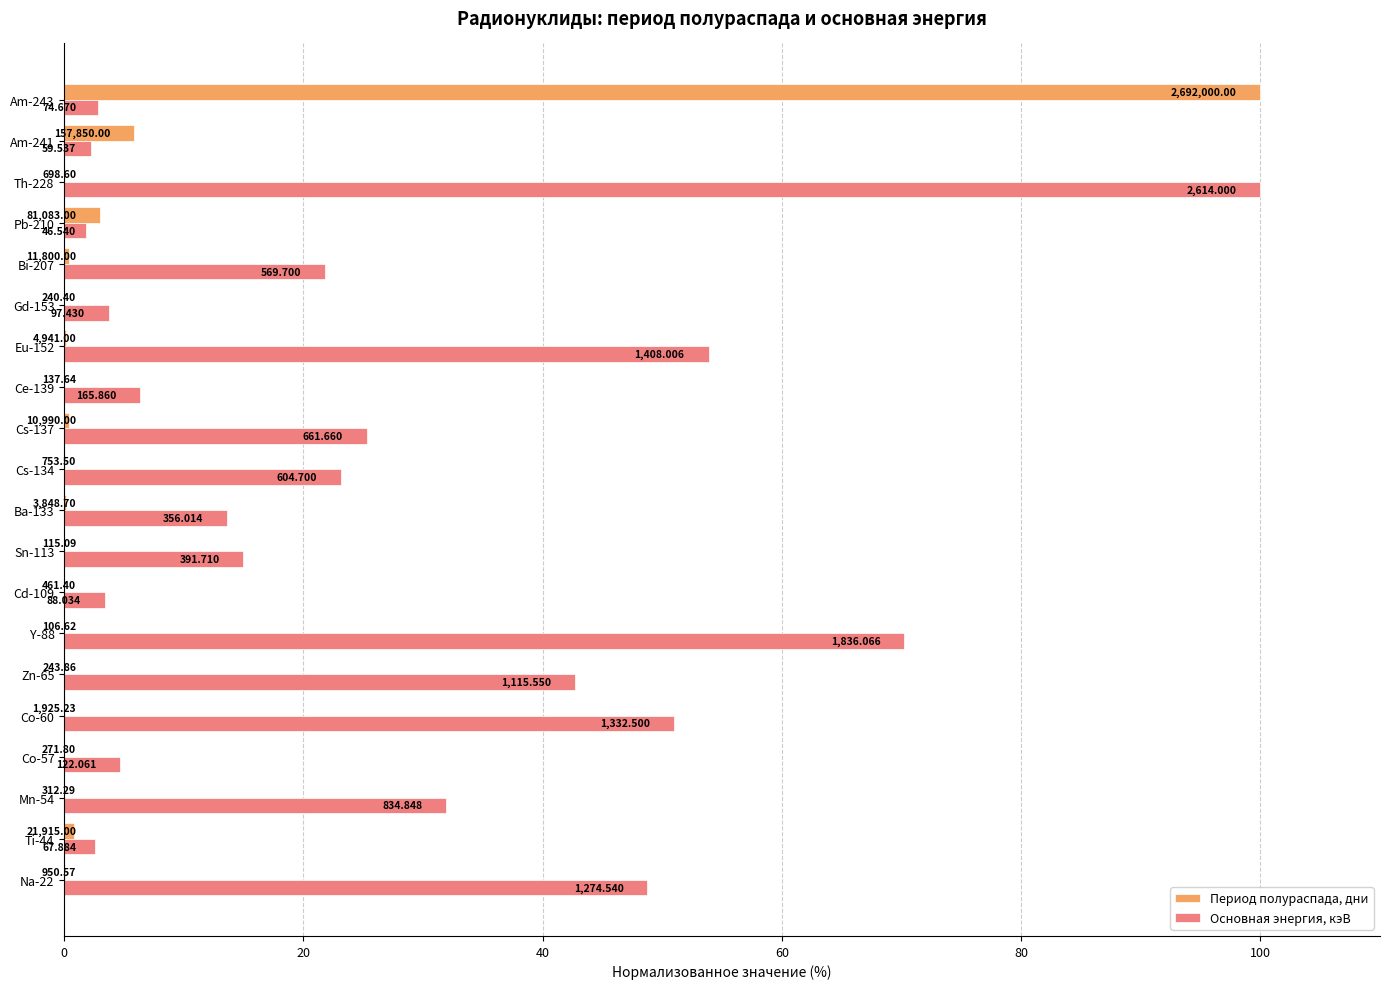

What are all the series names shown in the legend?

Период полураспада, дни, Основная энергия, кэВ